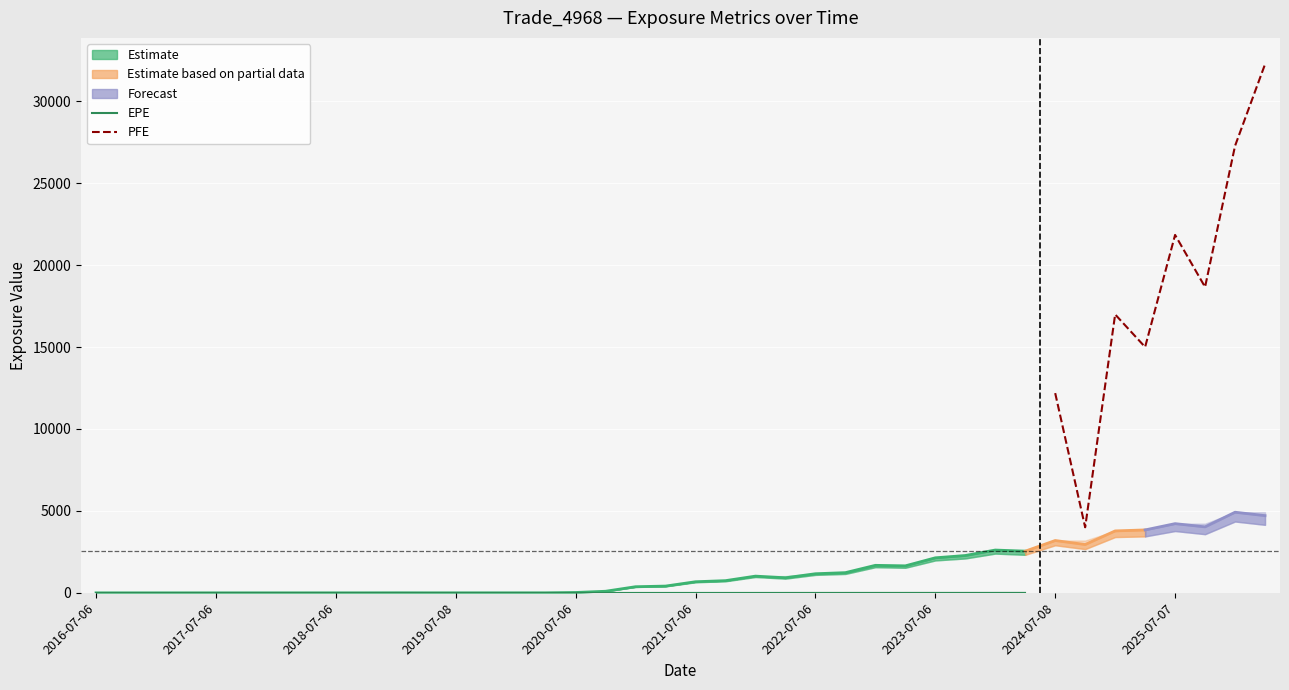

What position from the right is 2016-10-06?

39